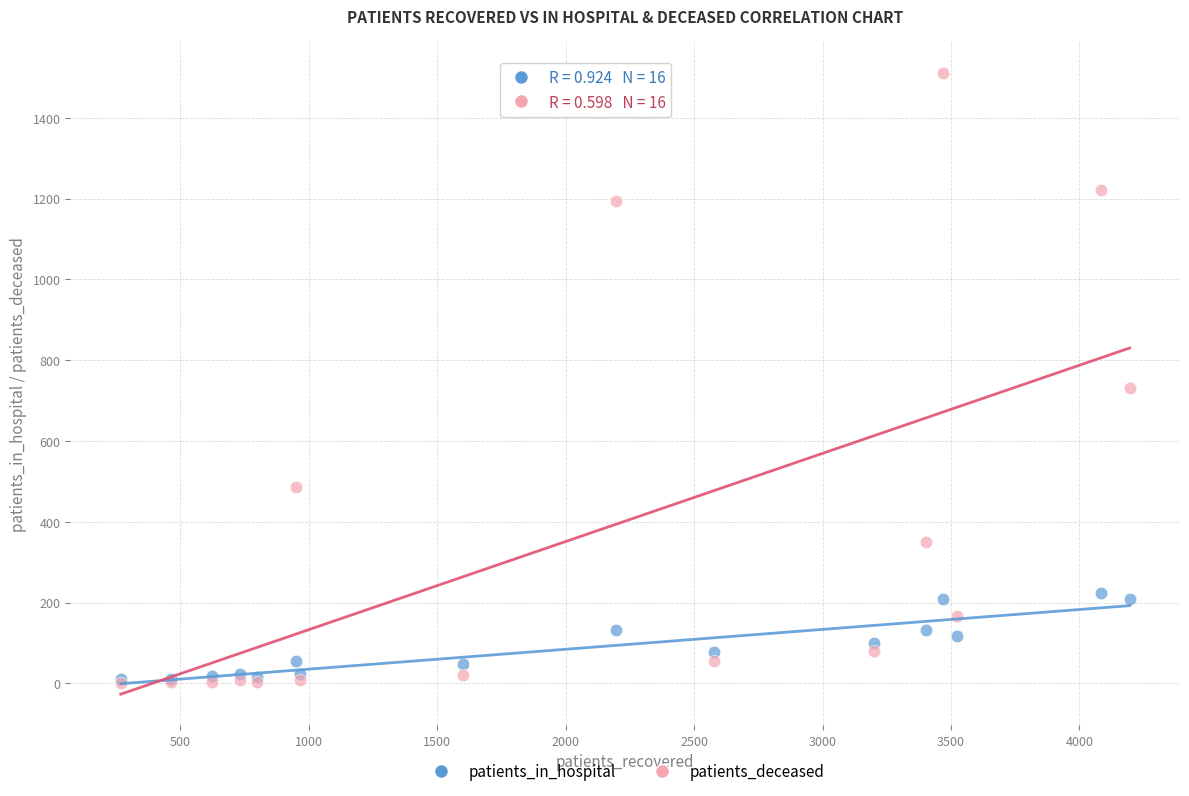

In the patients_deceased series, what Y value is closest to 756?

732